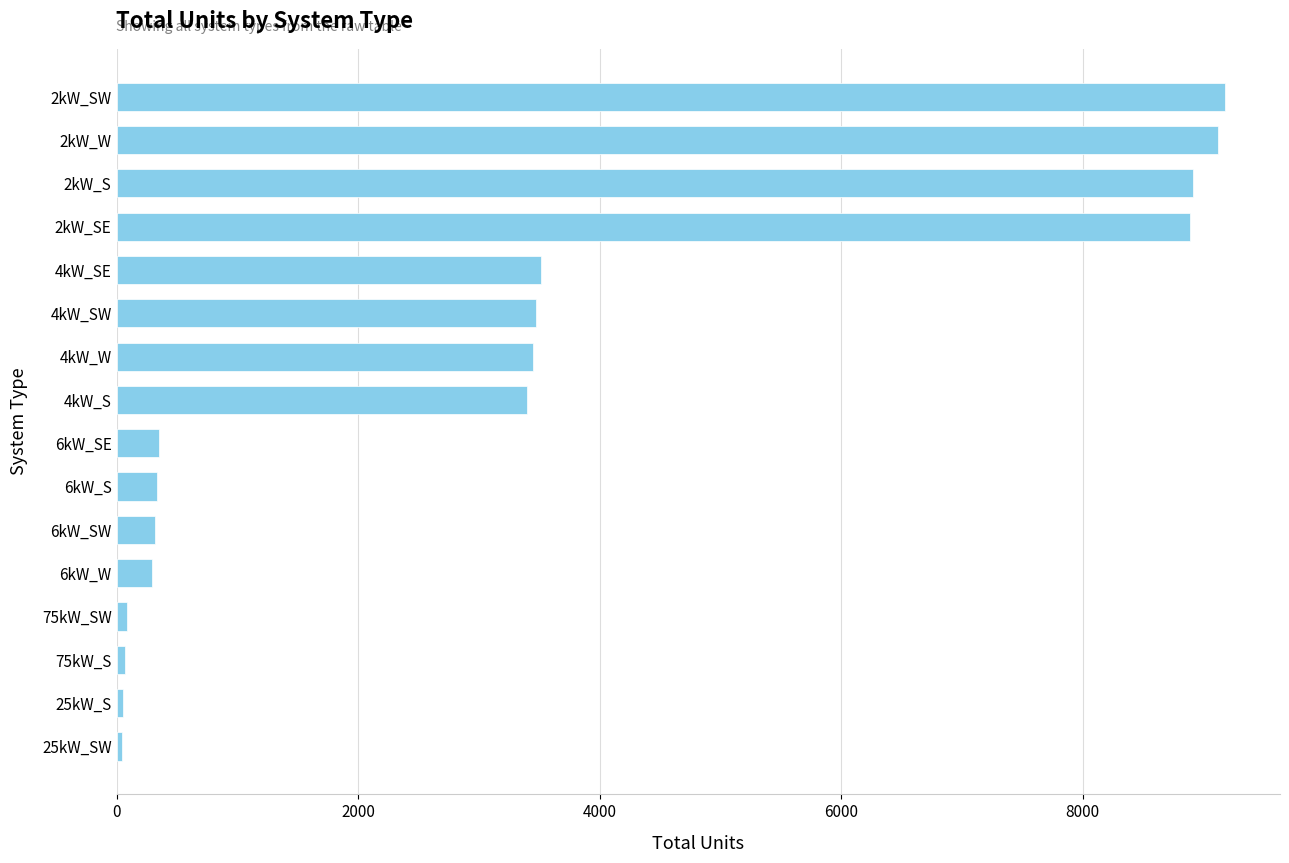

What is the ratio of the value at 2kW_S to the value at 4kW_W?

2.6